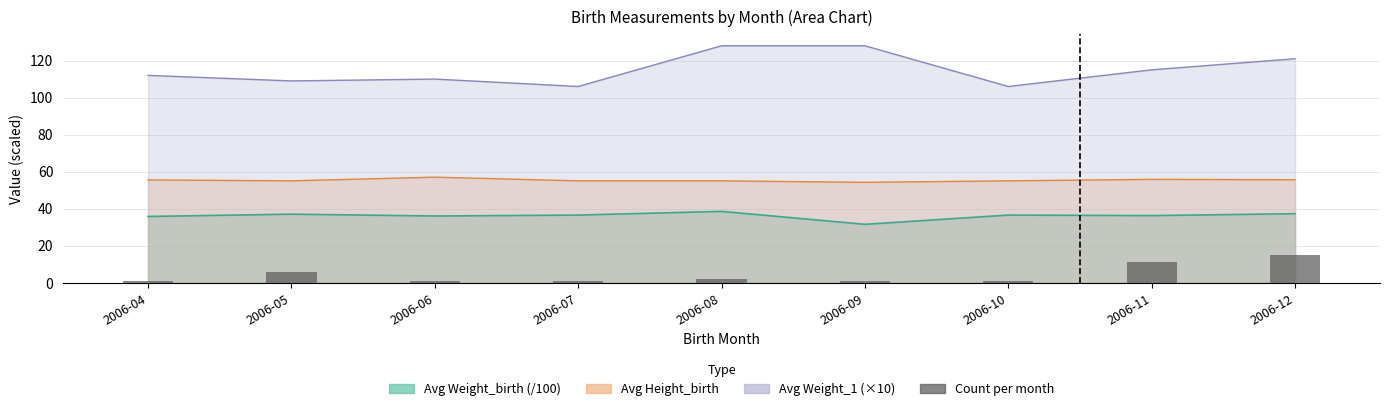

Reading left to right, list all the values displayed in this chart.

1	6	1	1	2	1	1	11	15